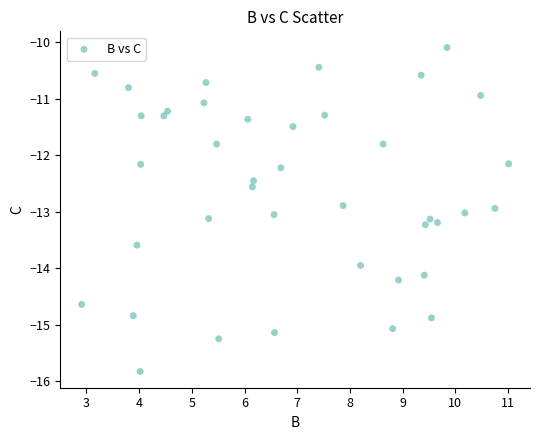

What is the range of Y values (max minus min)?

5.7